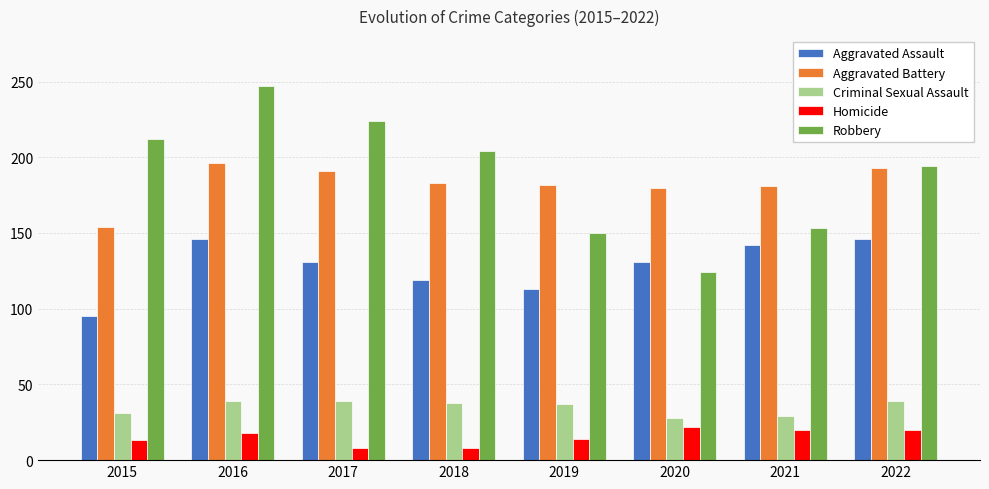

What is the difference between the highest and lowest values at 2021?

161